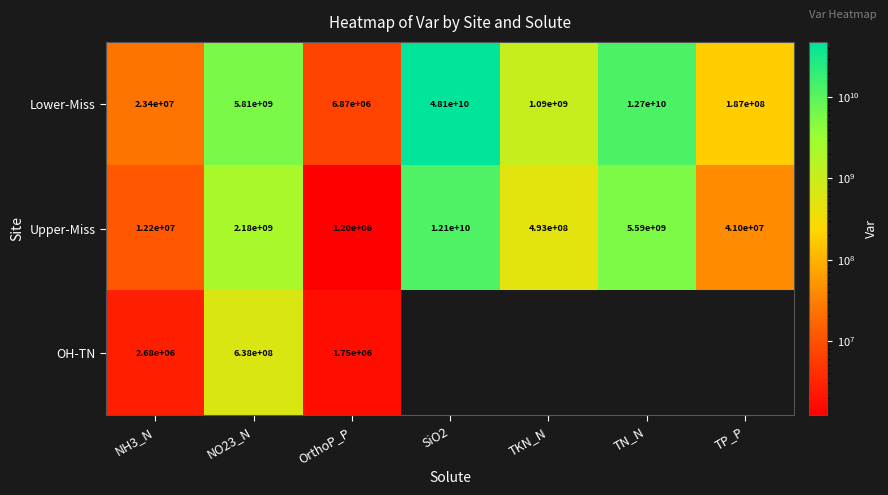

Between NH3_N and OrthoP_P, which series saw the biggest shift?

Lower-Miss